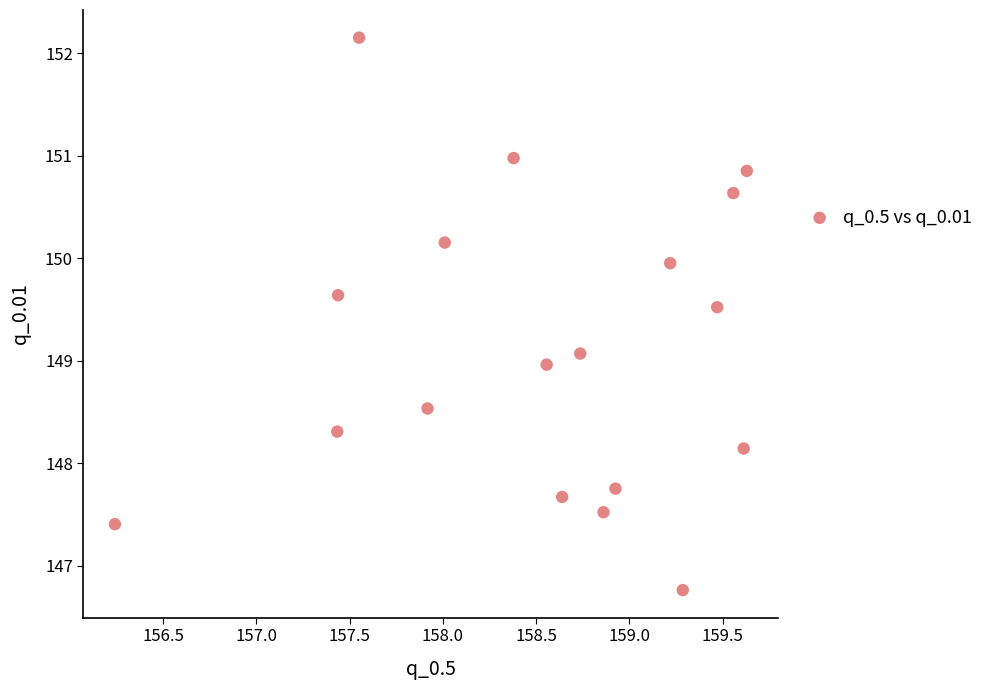

What is the range of Y values (max minus min)?

5.4